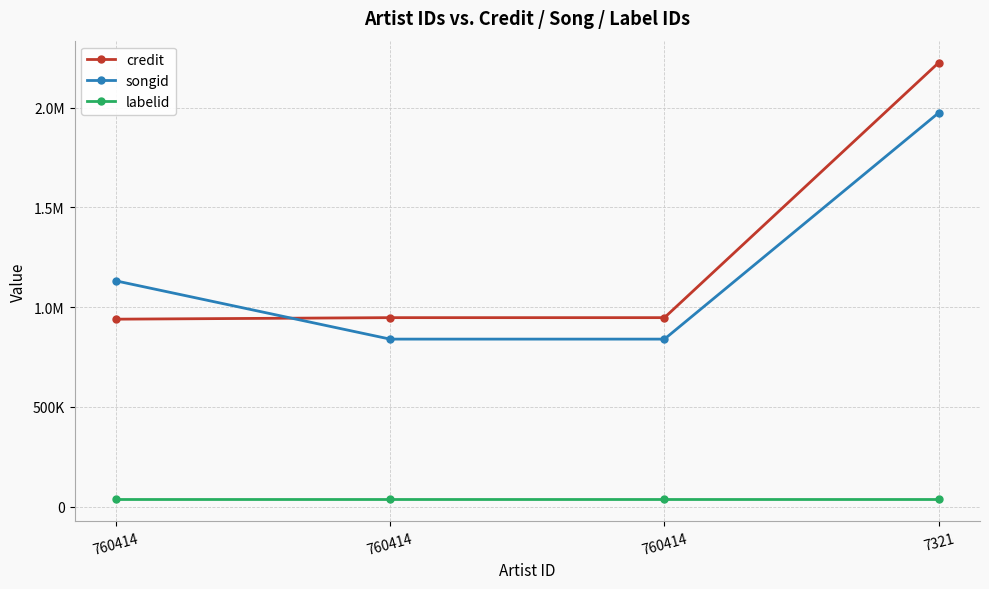

What is the value of the songid point at the 4th from the left?

1974363